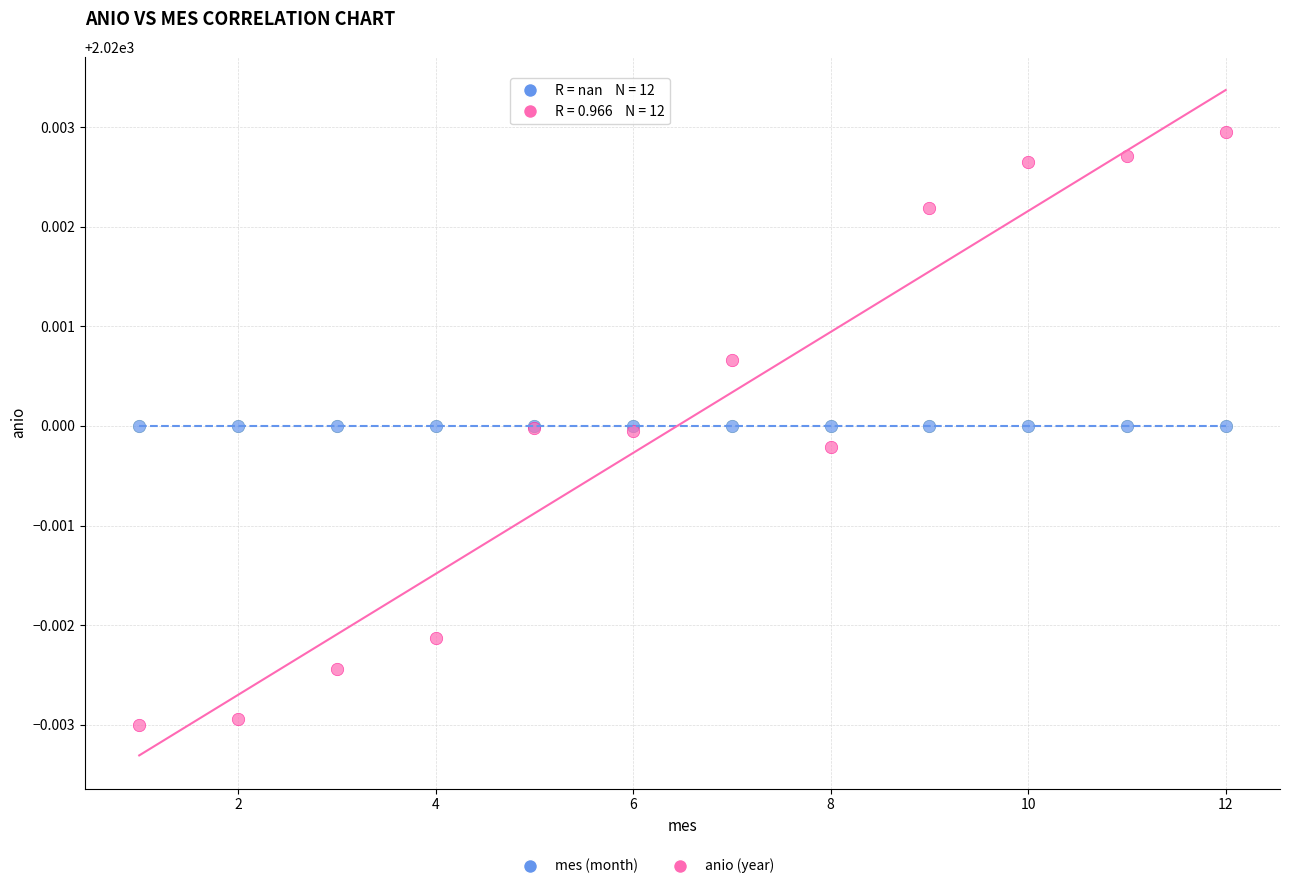

Which series reaches the minimum Y coordinate?

anio (year)